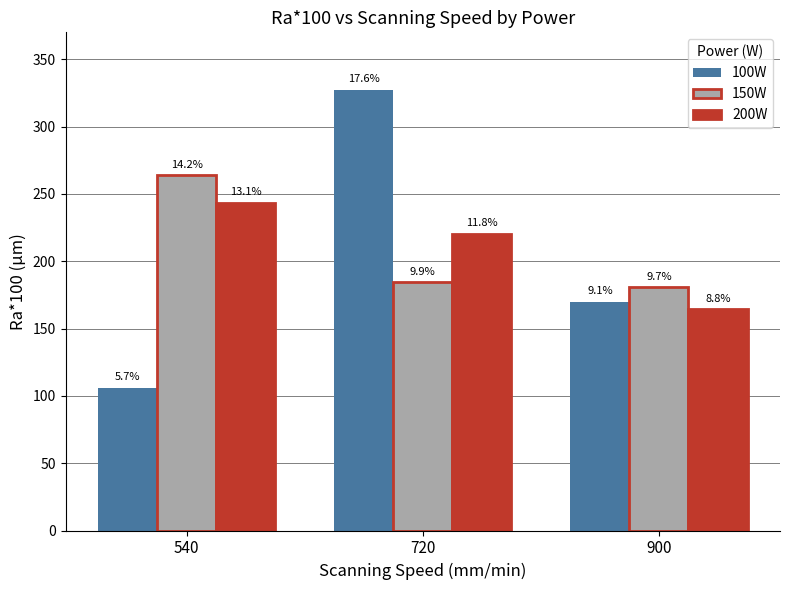

At how many categories does at least one series exceed 241?

2